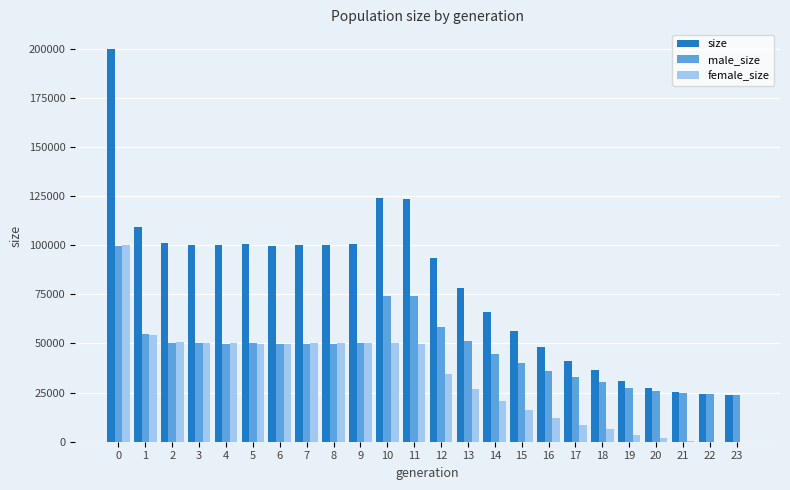

Read the male_size value at 5, to the nearest 50.

50450